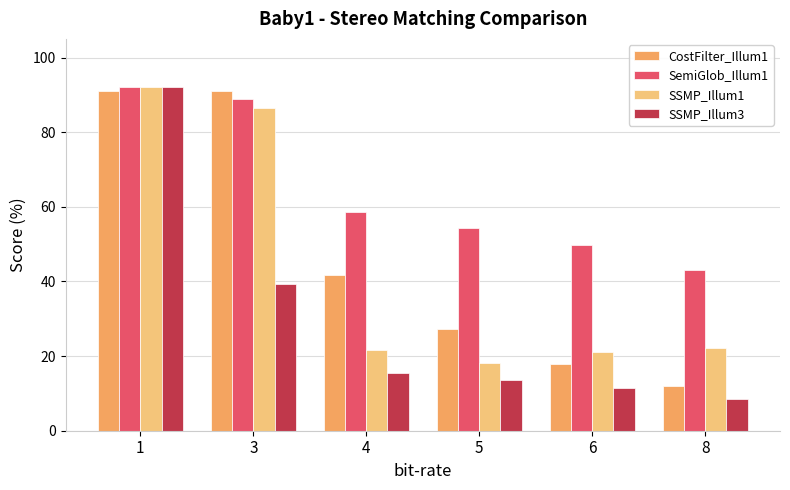

What is the value of the SemiGlob_Illum1 bar at the 5th from the left?

49.7